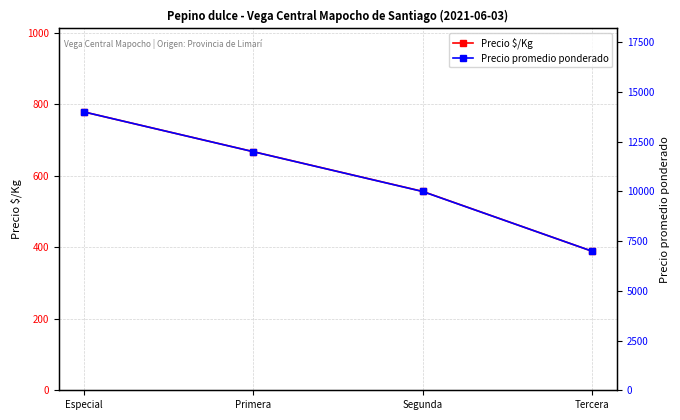

True or false: Precio promedio ponderado and Precio $/Kg cross at least once.

False